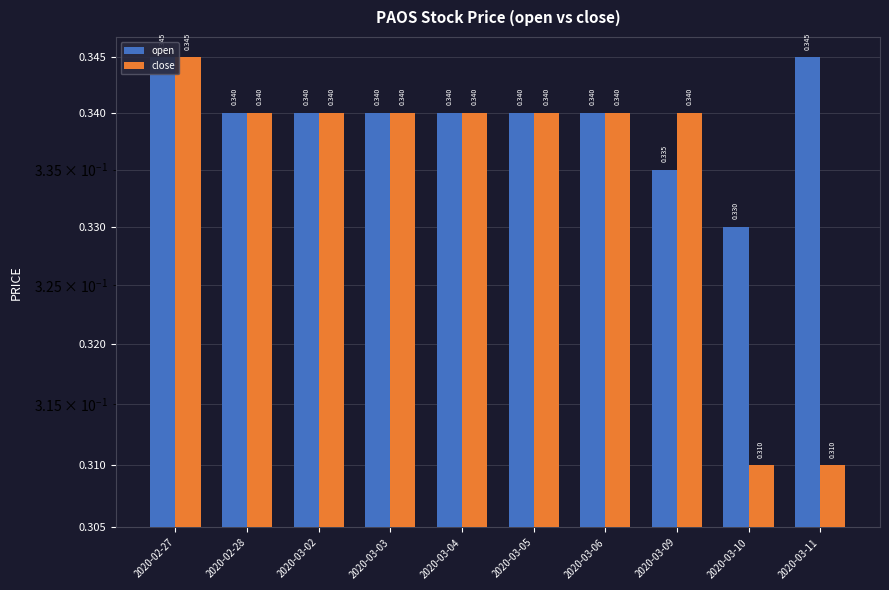

What is the label of the 3rd bar from the right?

2020-03-09